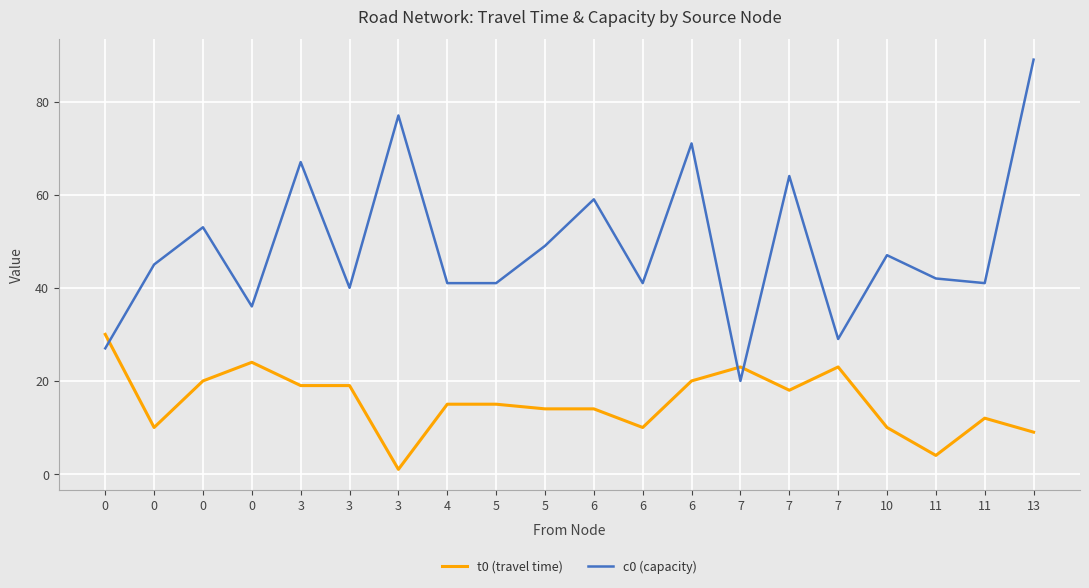

What are all the series names shown in the legend?

t0 (travel time), c0 (capacity)